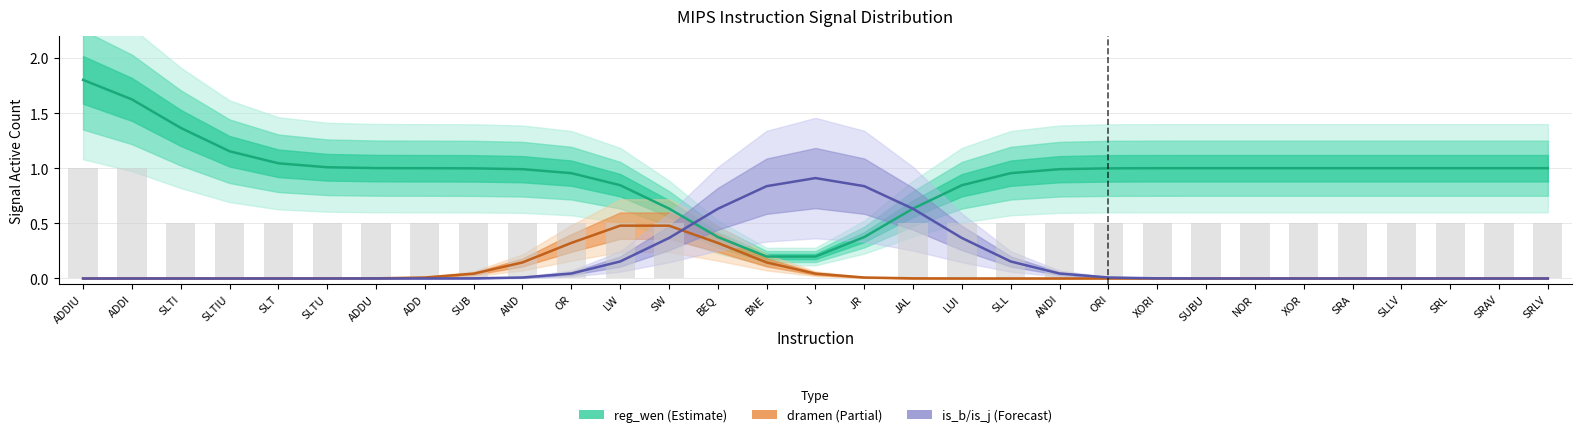

Is the value of is_j_count at LW greater than the value of is_b_count at ANDI?

No